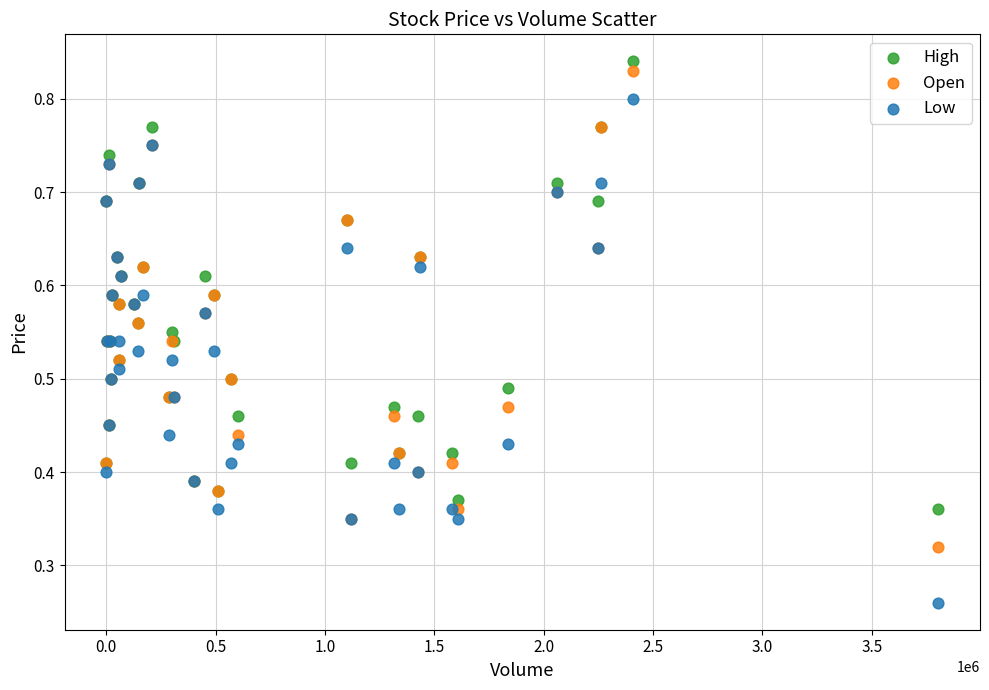

Which series contains the lowest Y value?

Low